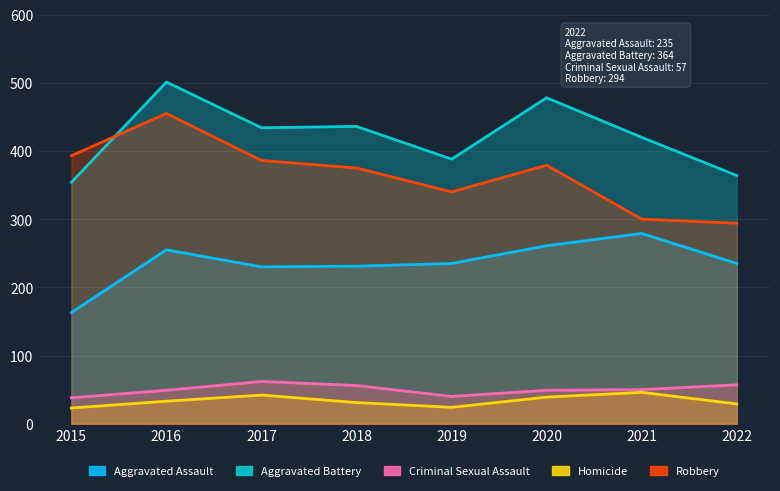

What is the difference between the second highest and second lowest values in the Homicide series?

18